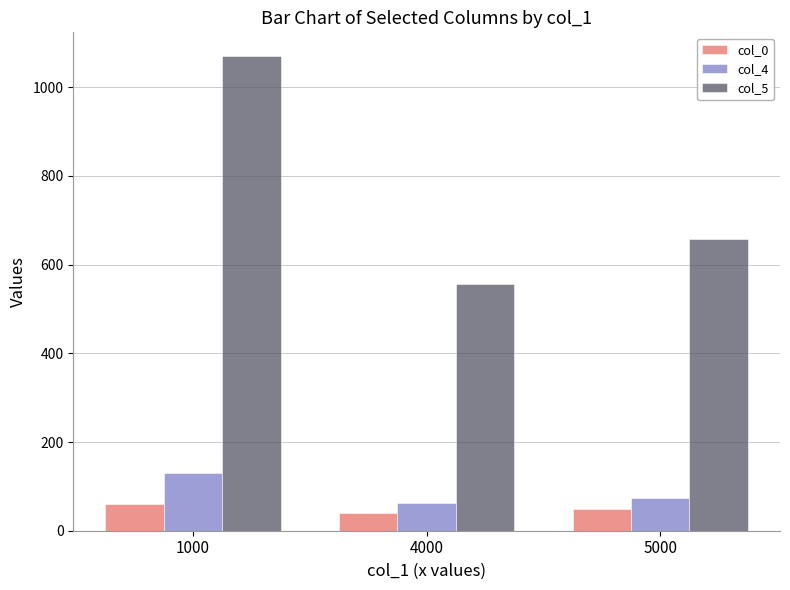

What is the difference between the col_5 values at 4000 and 1000?

513.5